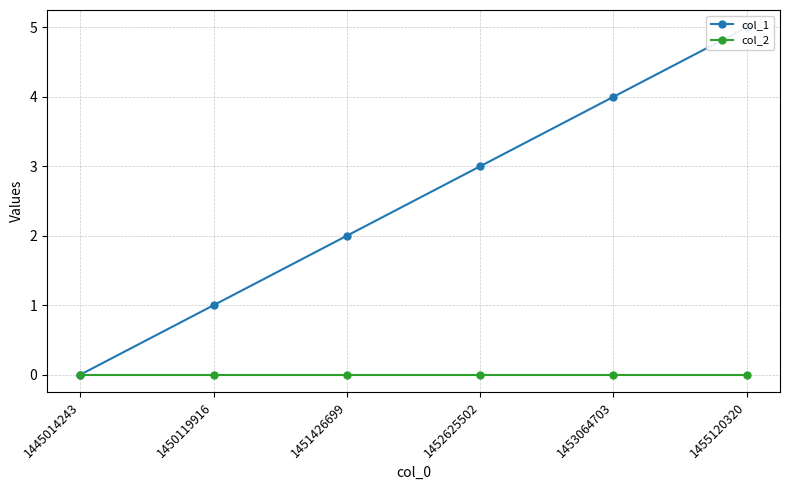

Which series has the widest spread of values?

col_1